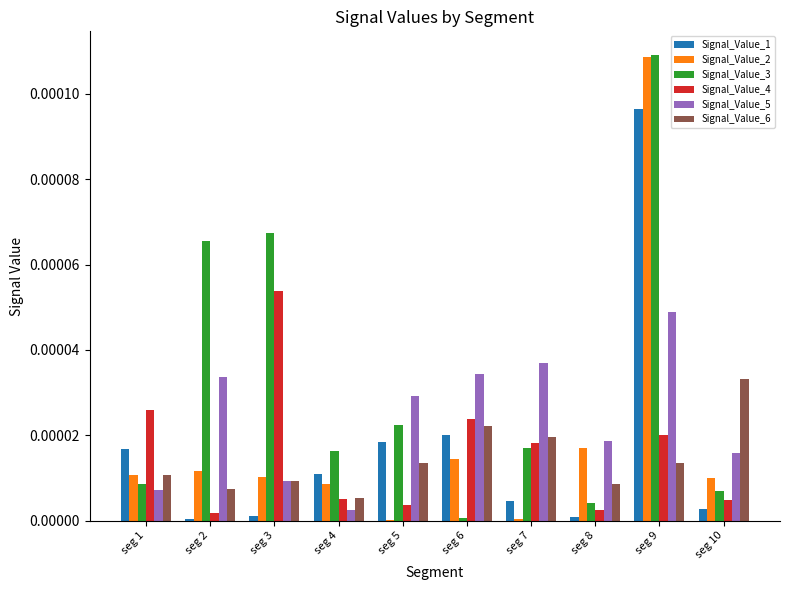

True or false: Signal_Value_6 has a value of 0.0 at seg 3.

True